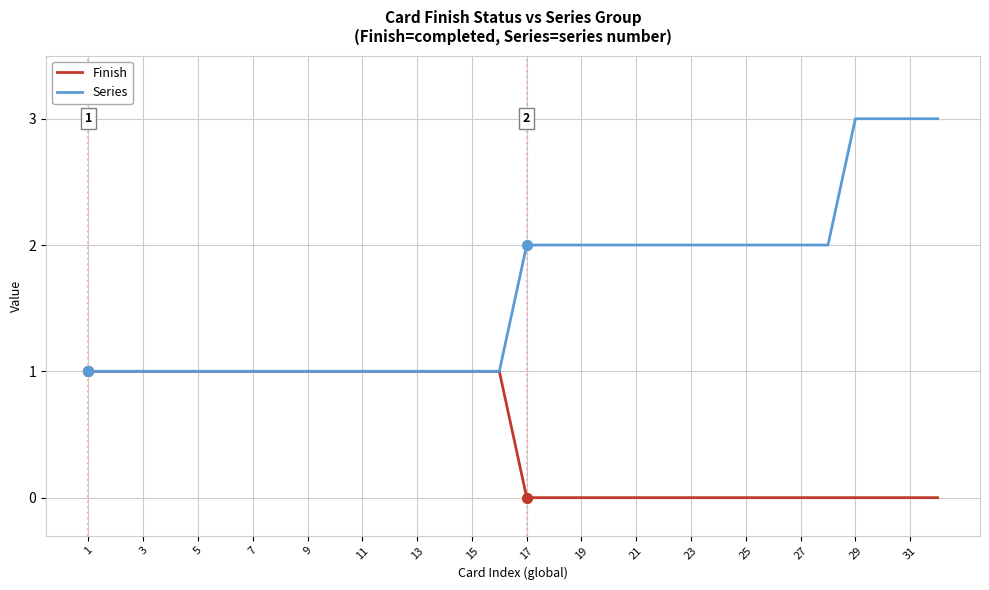

Which series has the largest range (max minus min)?

Series